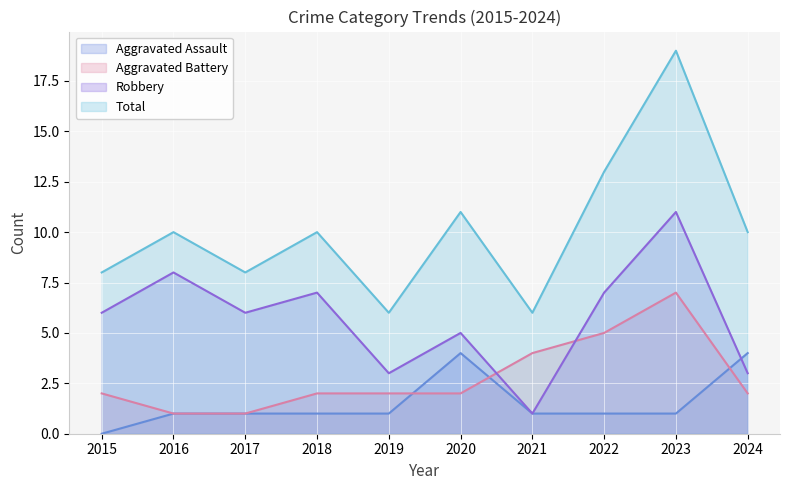

Which series has the largest range (max minus min)?

Total line